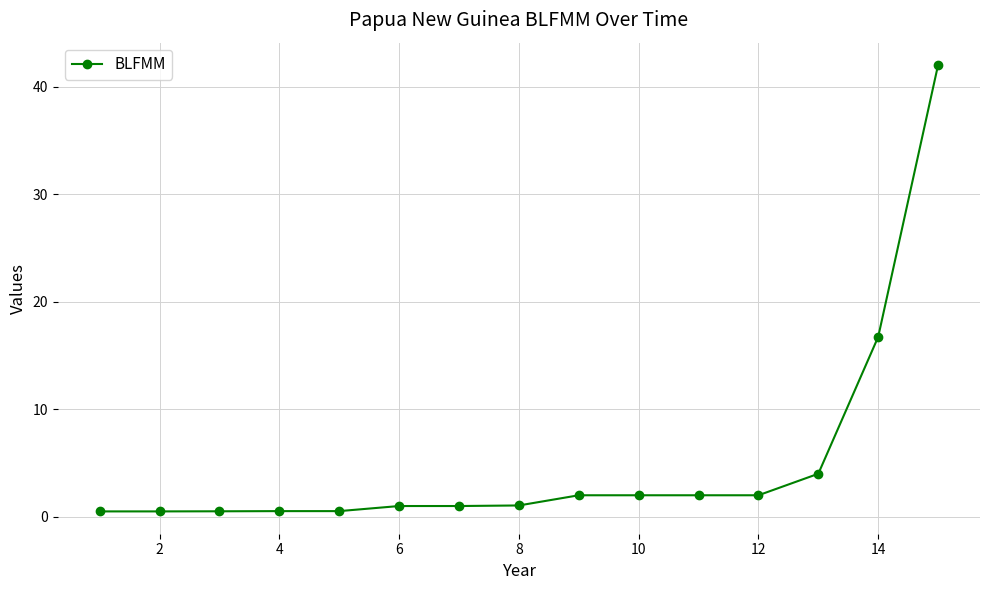

What is the sum of all values?

76.3